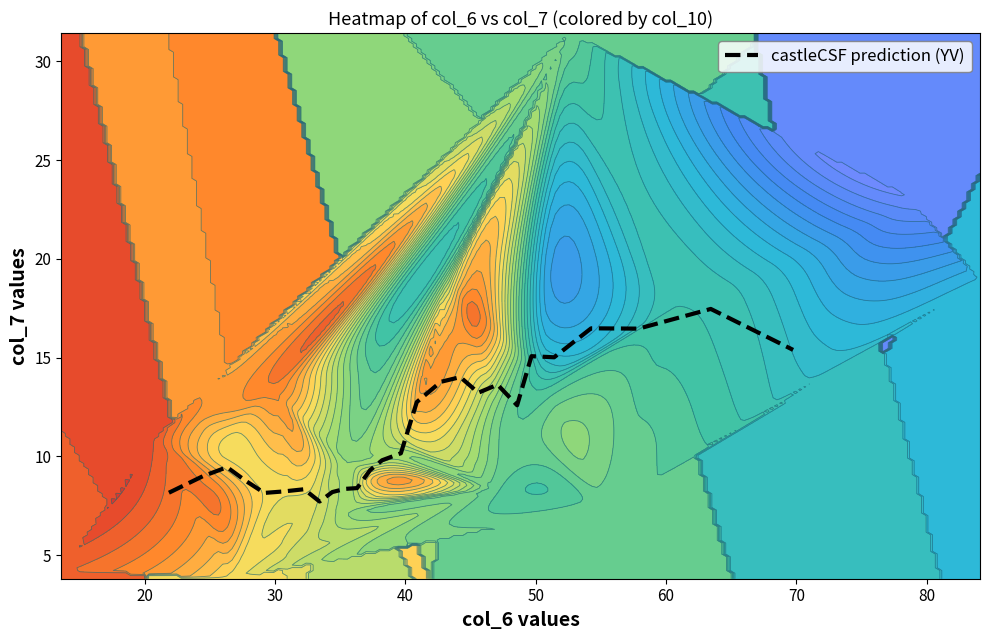

What is the lowest value of the castleCSF prediction (YV) series?

7.7